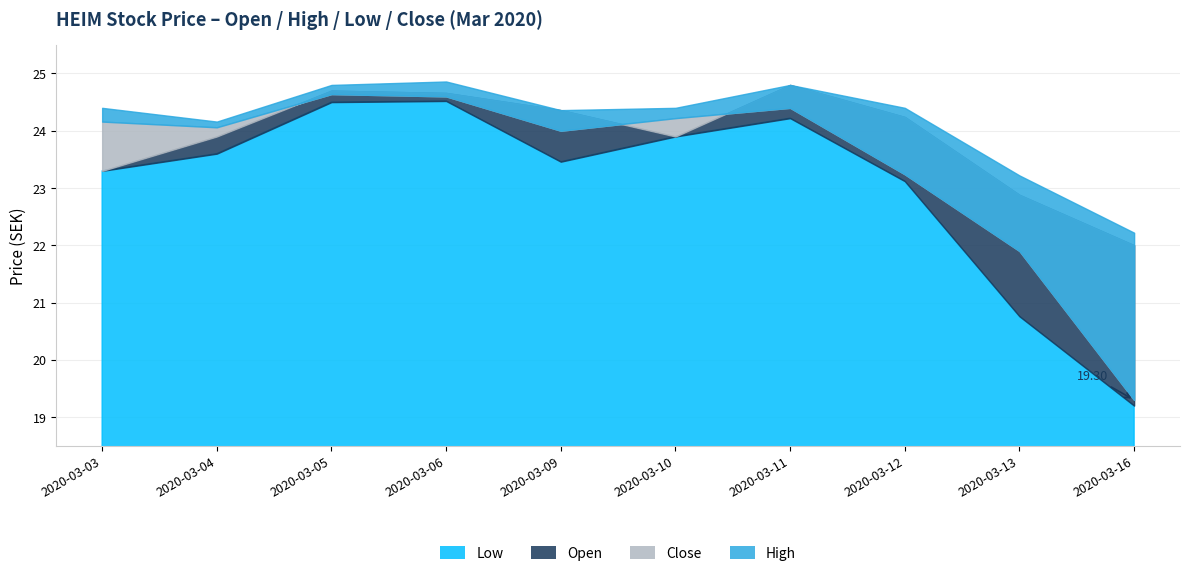

What is the spread (max minus min) of values at 2020-03-09?

0.9